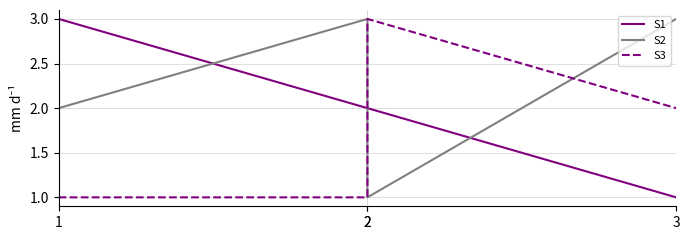

Which has a higher value, 1 or 2?

1